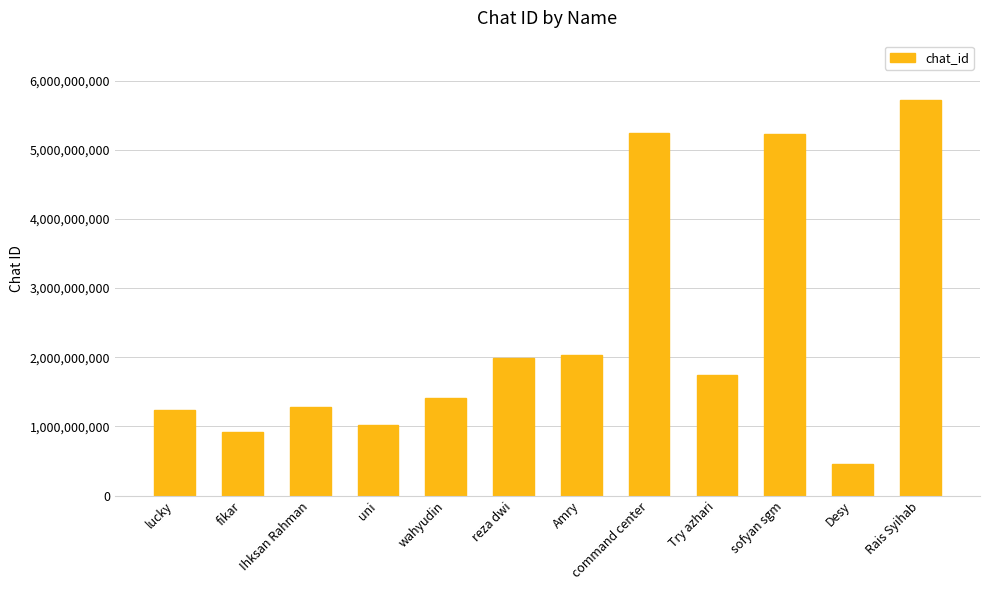

What is the difference between the values at command center and Try azhari?

3495446075